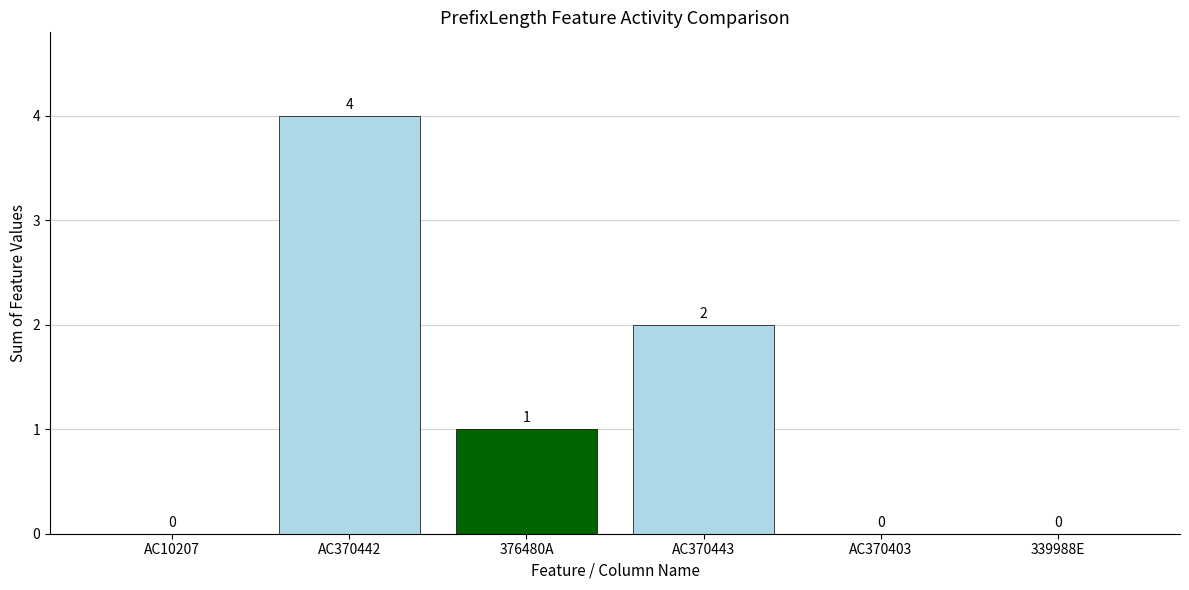

What is the difference between the values at AC10207 and AC370442?

4